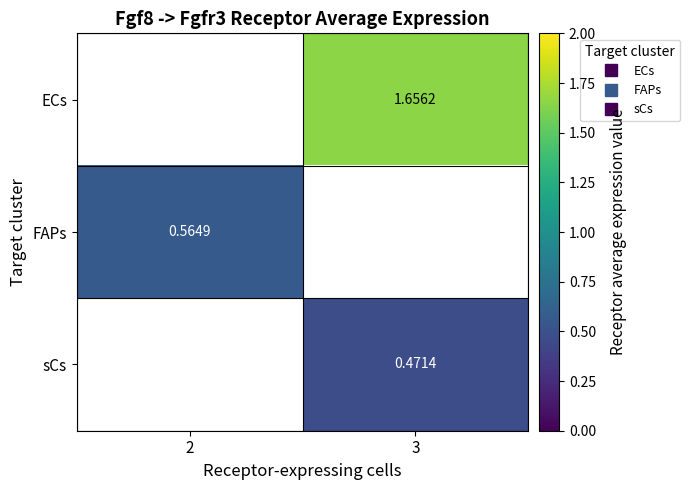

How many positive values does the FAPs series have?

1